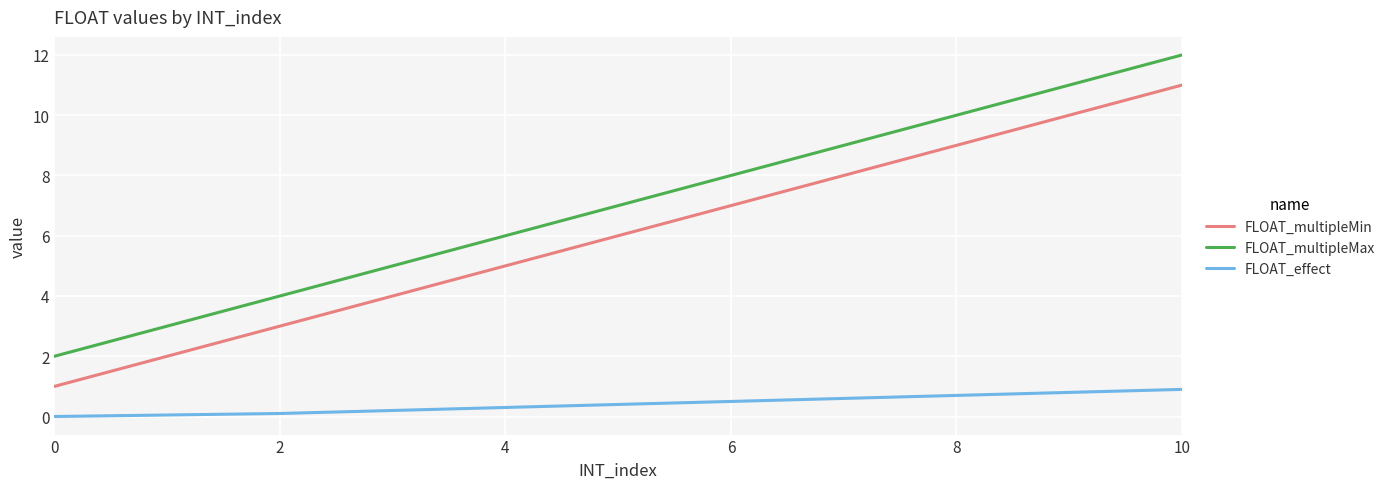

What is the difference between the maximum and minimum values in the FLOAT_multipleMin series?

10.0